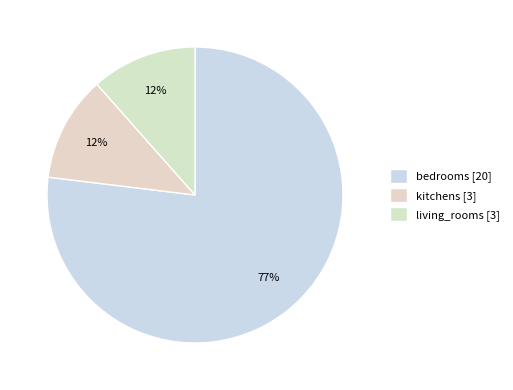

Count the number of slices in the pie.

3